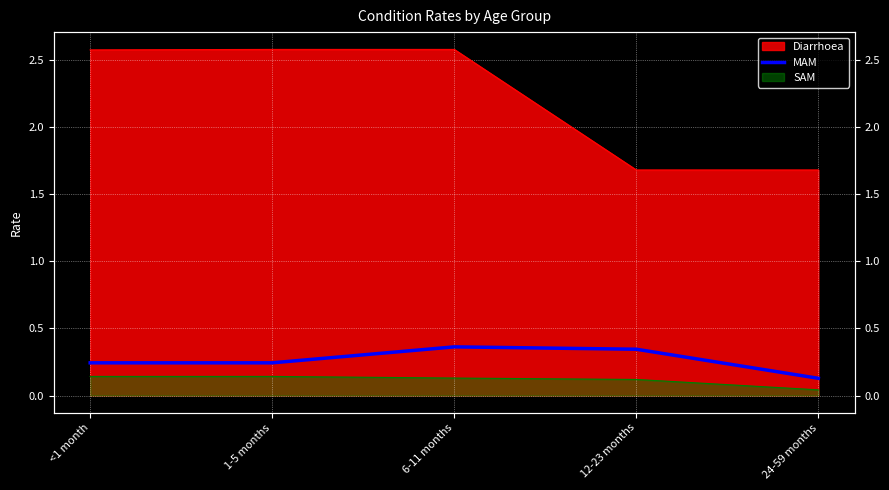

How many lines are shown in the chart?

1